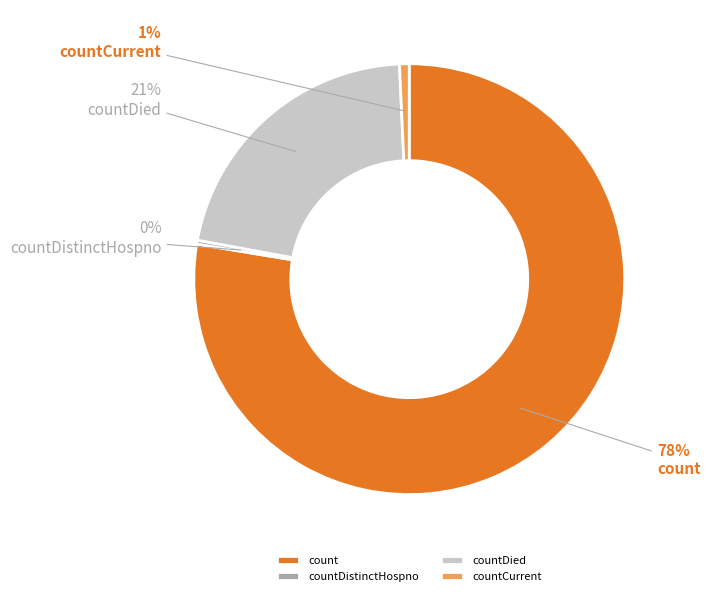

To the nearest percent, what is the average slice percentage?

25%